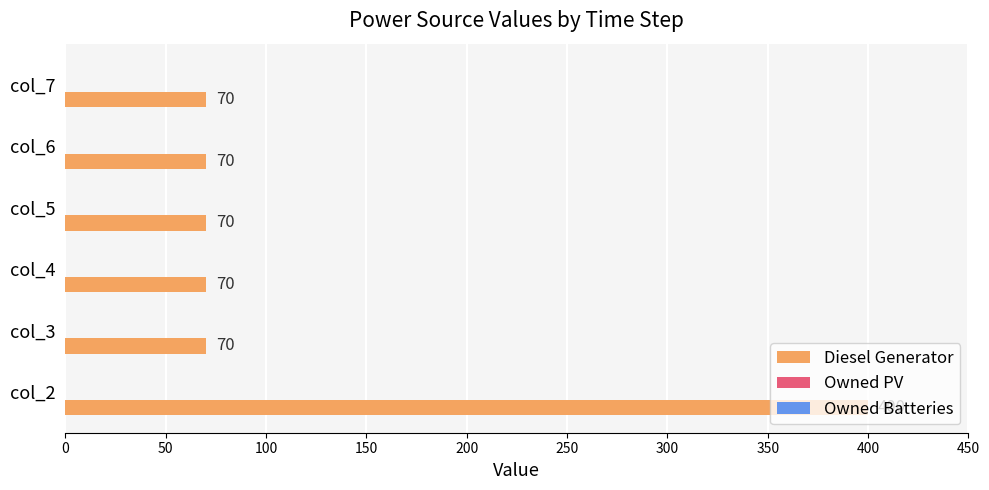

Is it true that the value at col_3 is 44?

False